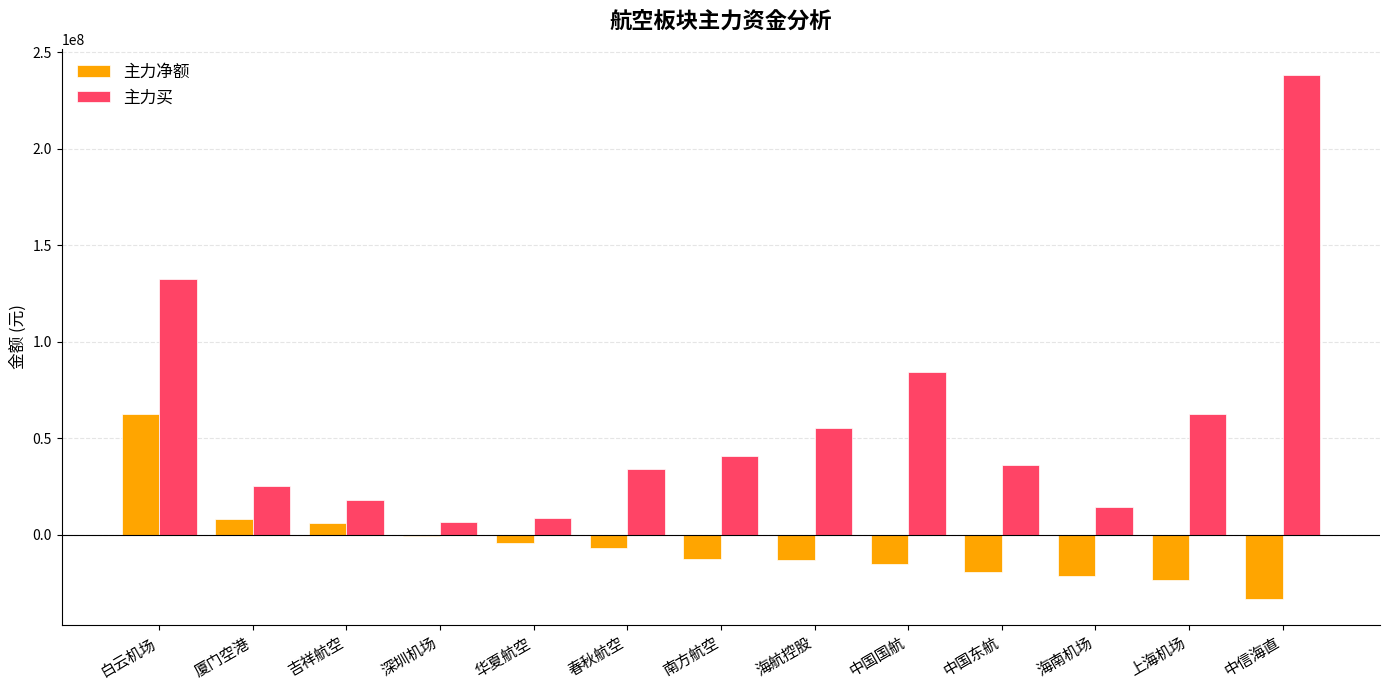

Where does the 主力净额 series first go above -12573912?

白云机场